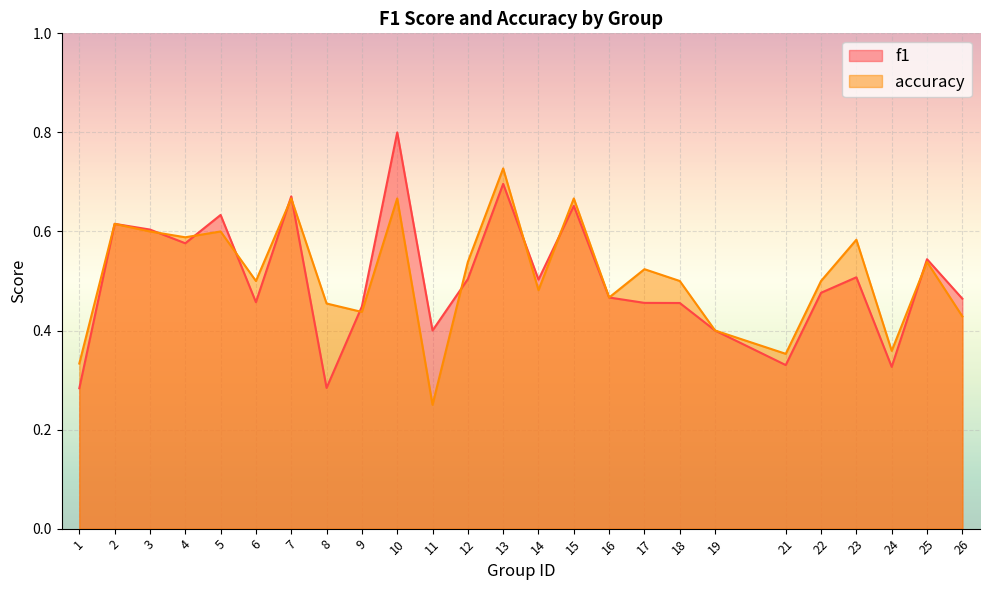

What is the difference between the maximum and minimum values in the f1 series?

0.5